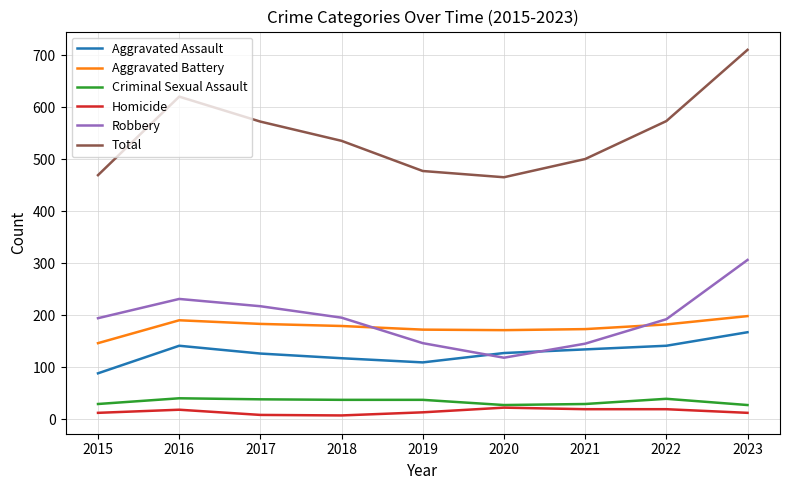

What is the difference between the Total values at 2016 and 2018?

85